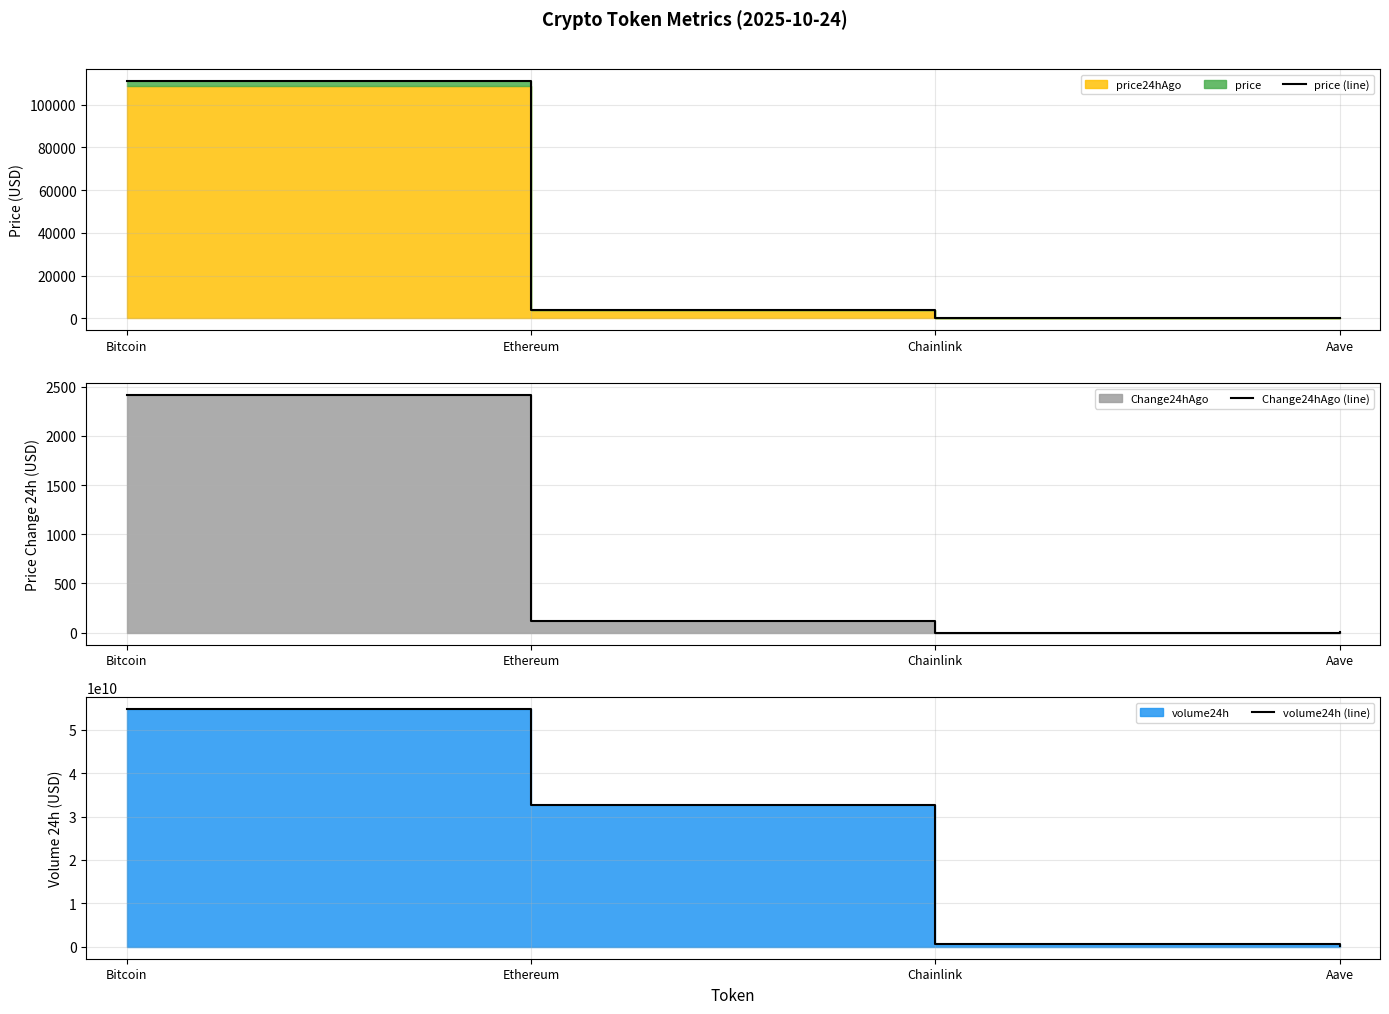

True or false: Change24hAgo (line) has more than 2 points higher than both neighbors.

False